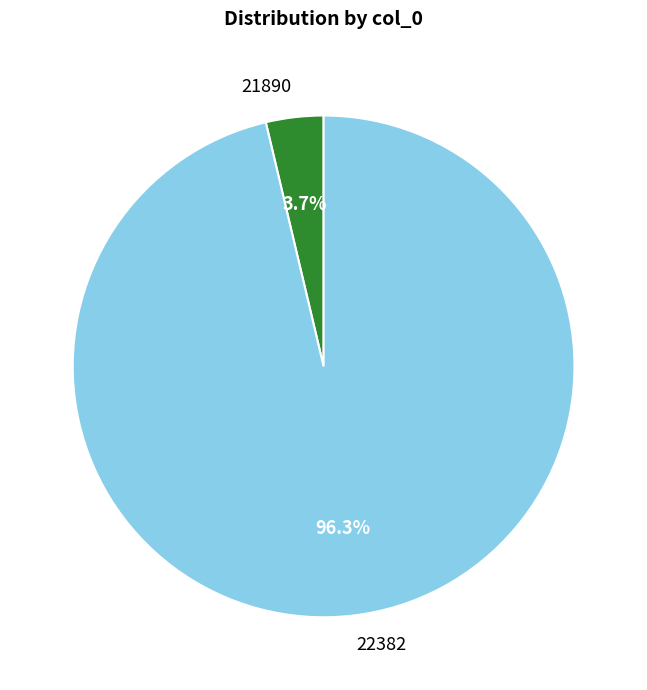

To the nearest percent, what is the difference between the 21890 and 22382 slice percentages?

93%